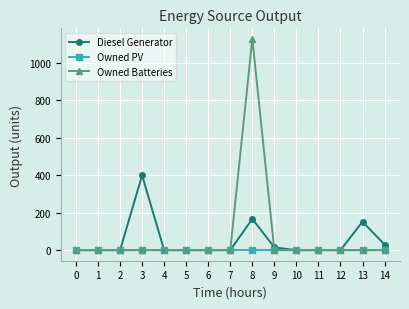

List the series in order of their overall mean, lowest first.

Owned PV, Diesel Generator, Owned Batteries